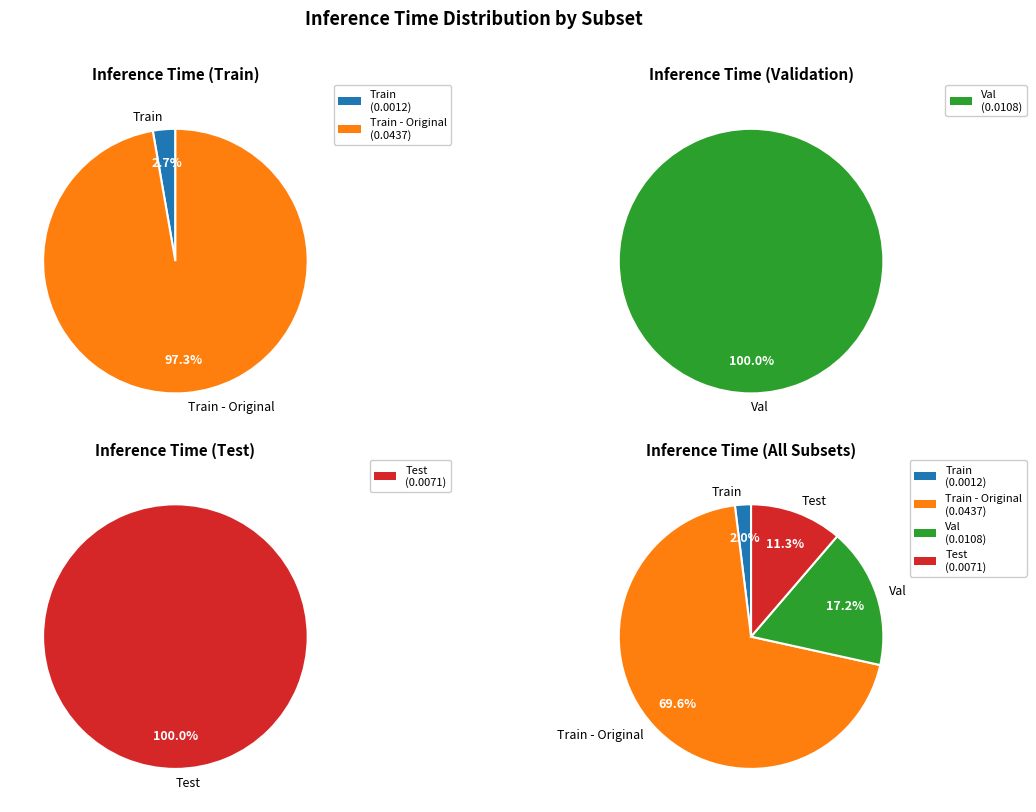

What portion of the pie excludes Val?

82.8%